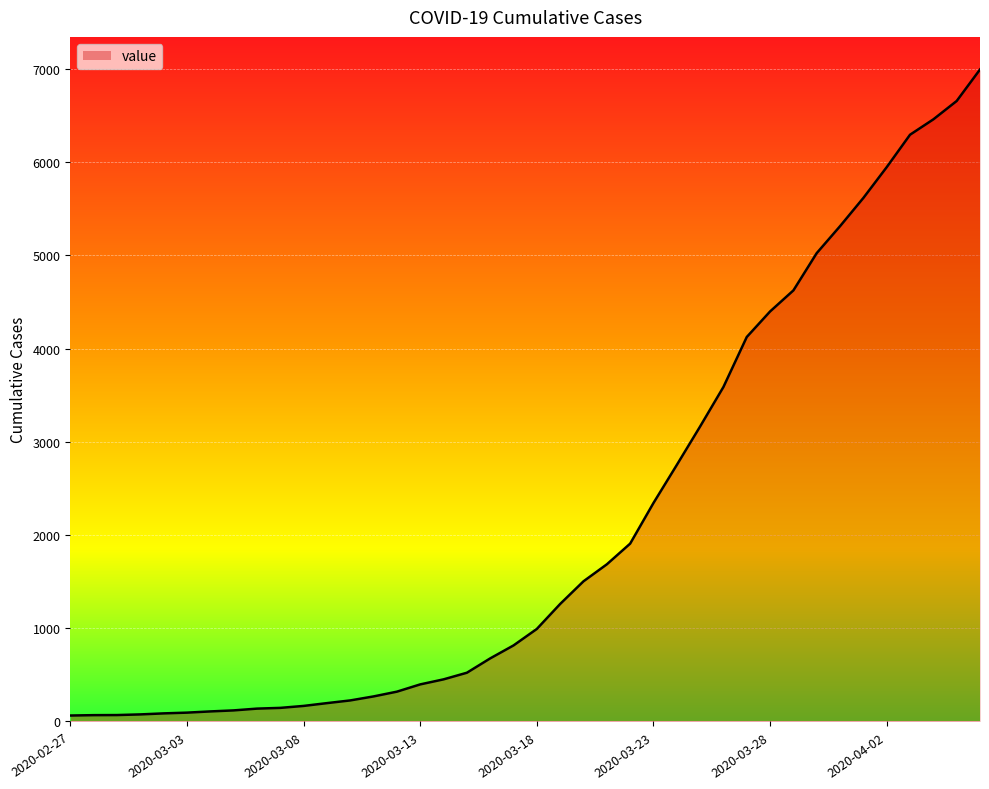

What is the greatest value displayed?

6995